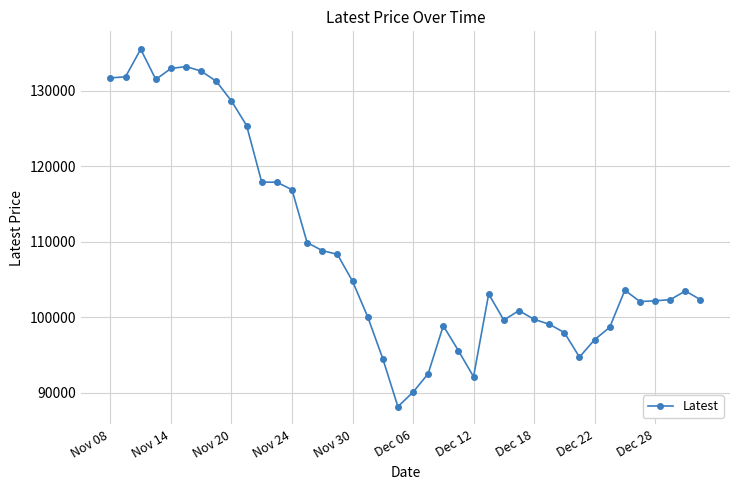

What is the maximum value shown in the chart?

135500